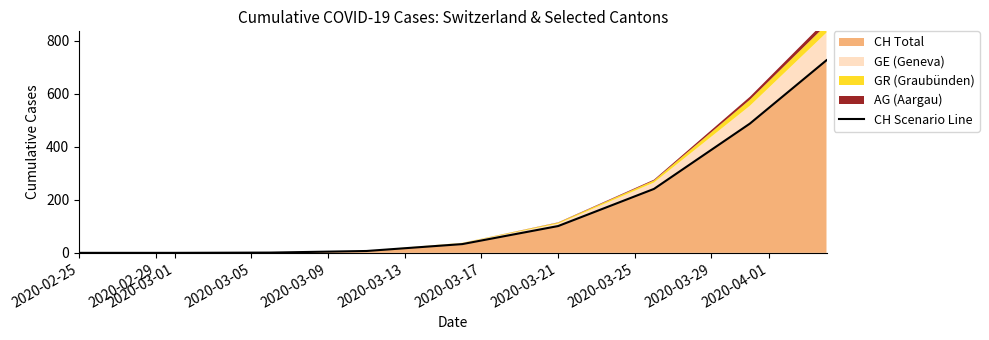

True or false: CH Total has a value of 101 at 2020-03-21.

True